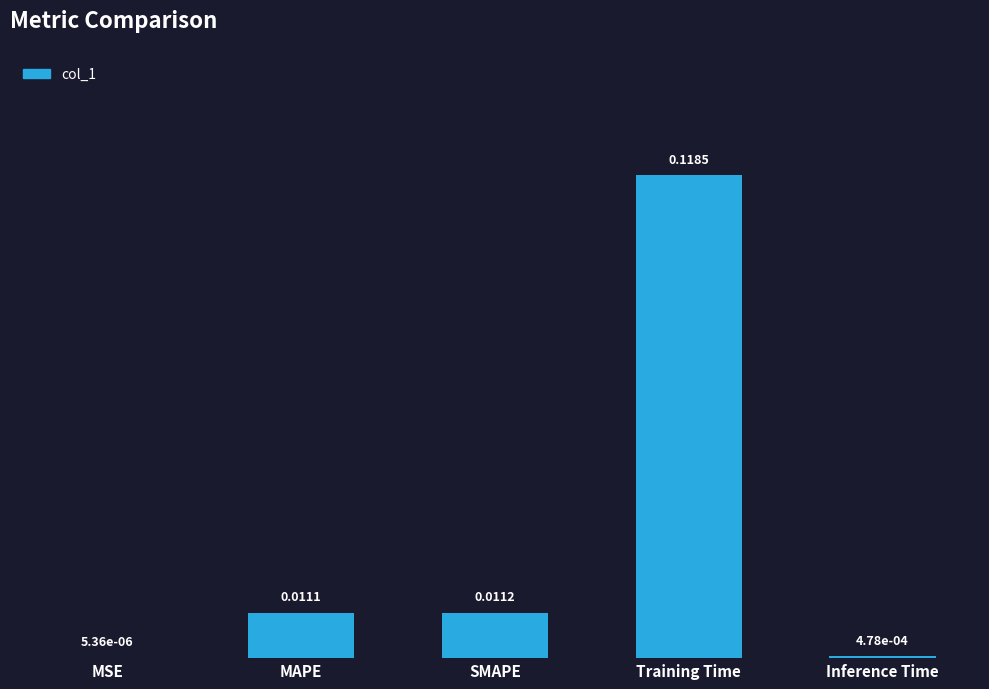

At which category does the chart reach its peak across all series?

Training Time